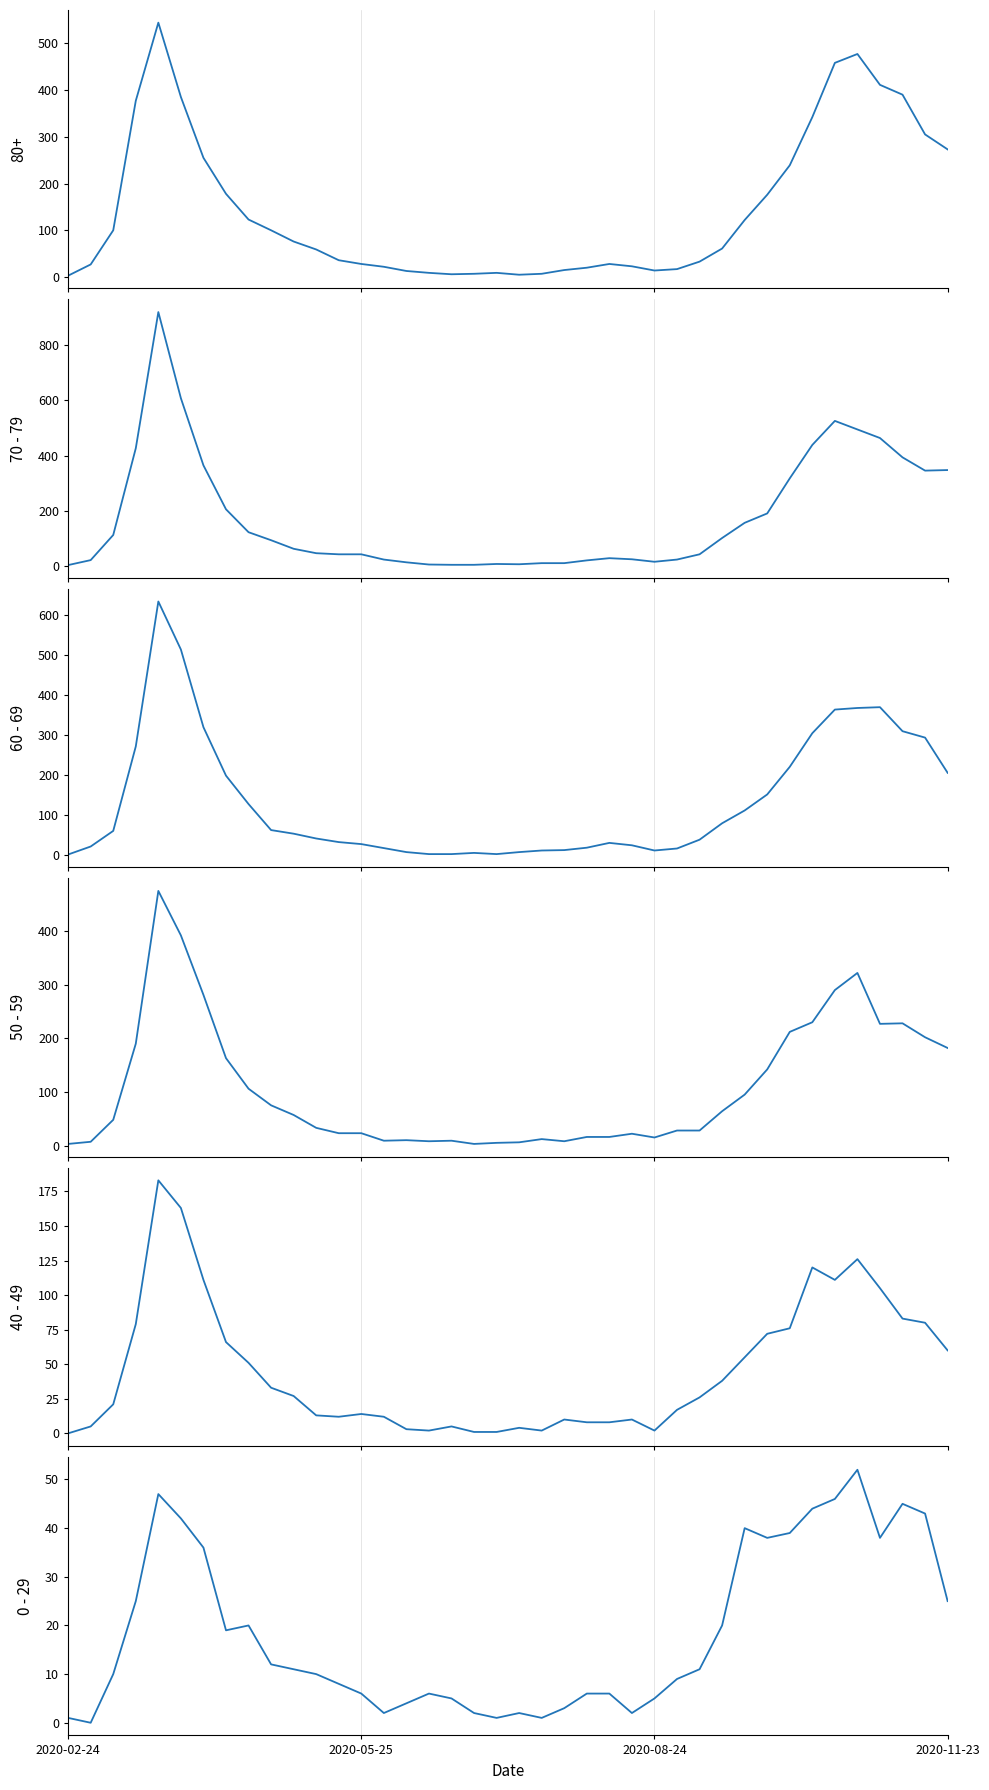

What is the average value of the 50 - 59 series?

107